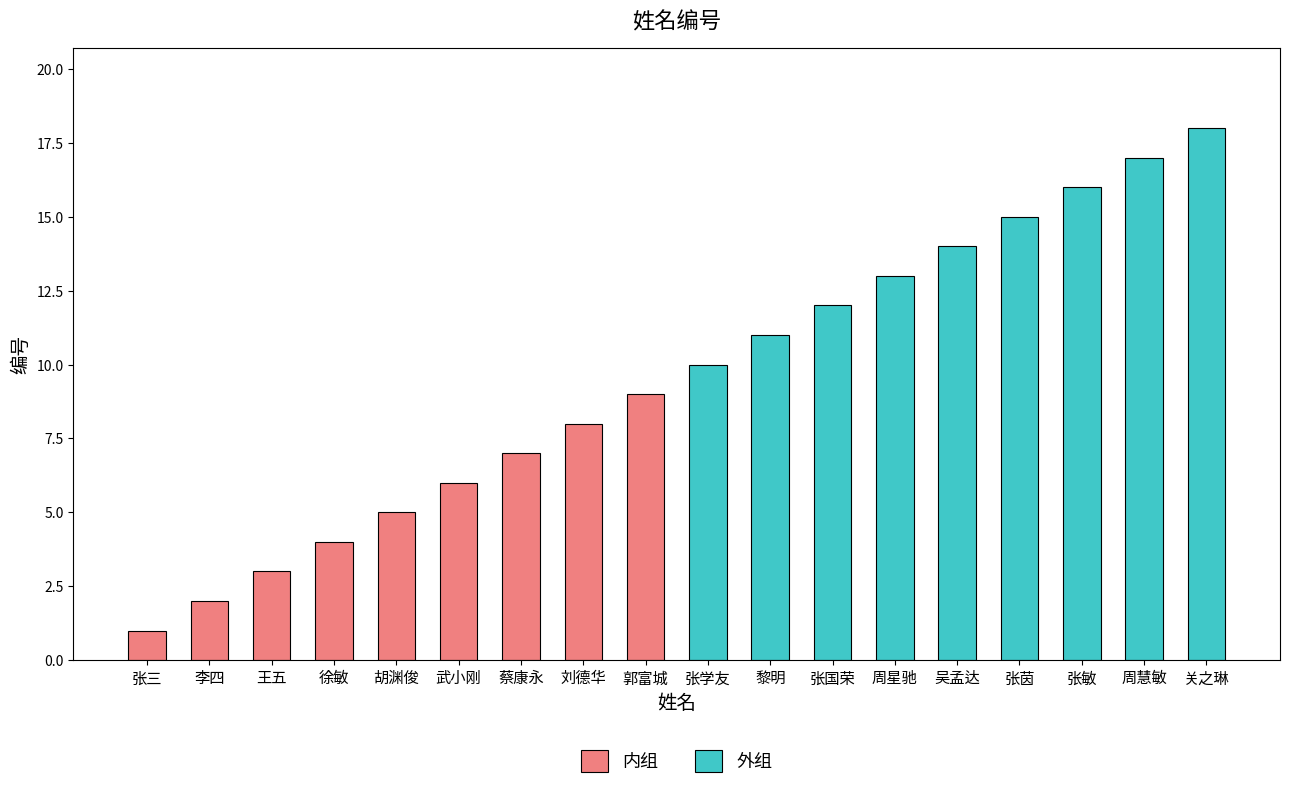

At which label is the value closest to 9?

郭富城